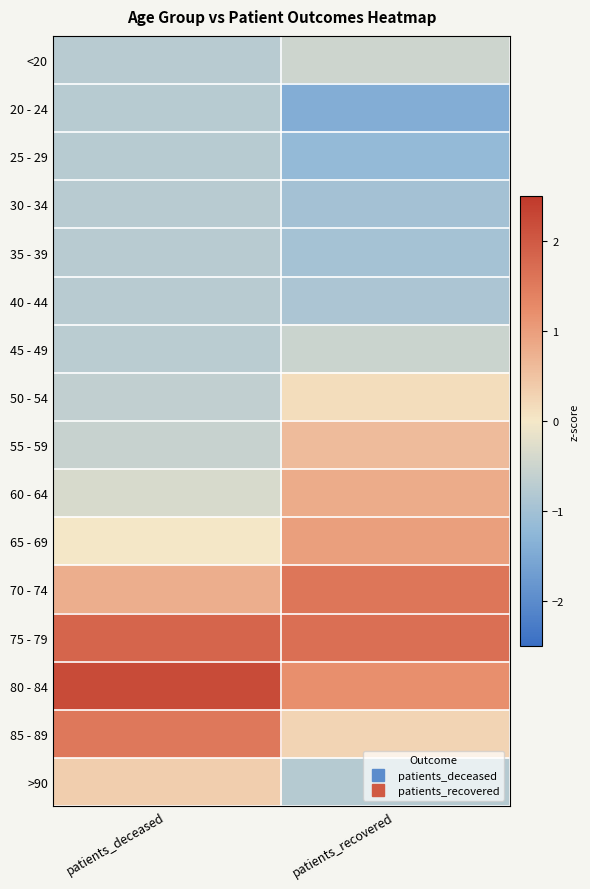

At how many categories does at least one series exceed 1?

2